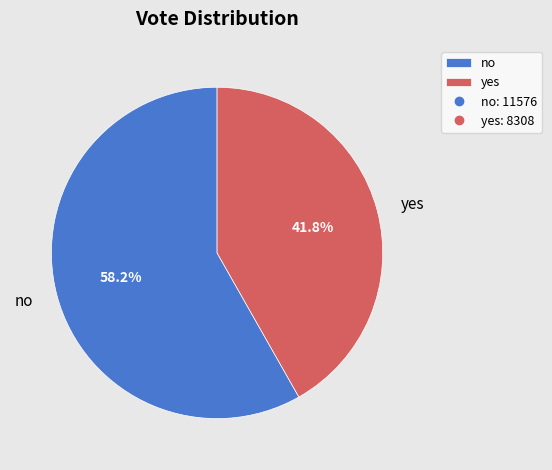

True or false: yes accounts for 31% of the total.

False